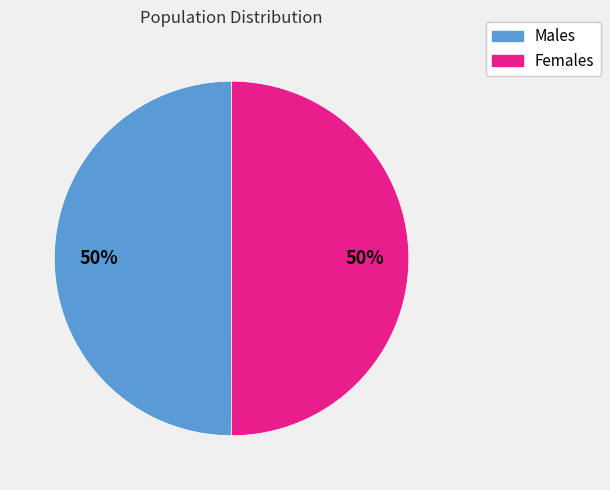

To the nearest percent, what is the average slice percentage?

50%